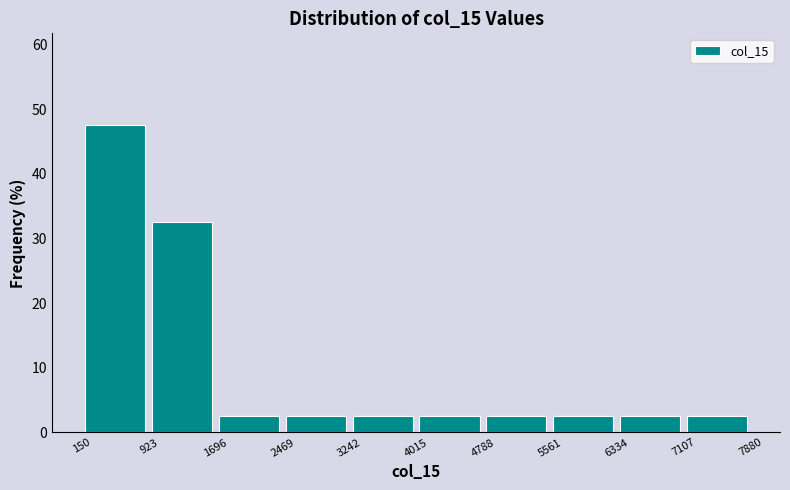

Reading left to right, list every bar in this chart as the range it spans on the x-axis followed by its height. The values are not printed on the chart, so give them approximately, as read against the axis.

150 to 923: 48
923 to 1696: 33
1696 to 2469: 3
2469 to 3242: 3
3242 to 4015: 3
4015 to 4788: 3
4788 to 5561: 3
5561 to 6334: 3
6334 to 7107: 3
7107 to 7880: 3